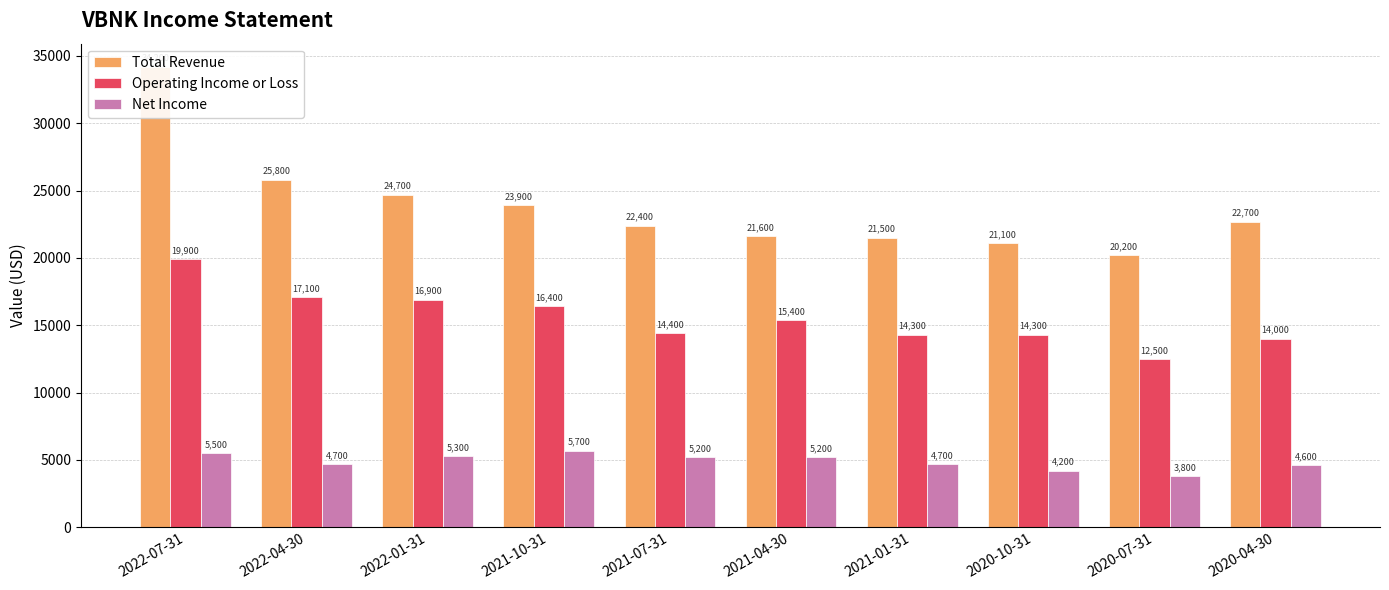

How many bars are there in each group?

3